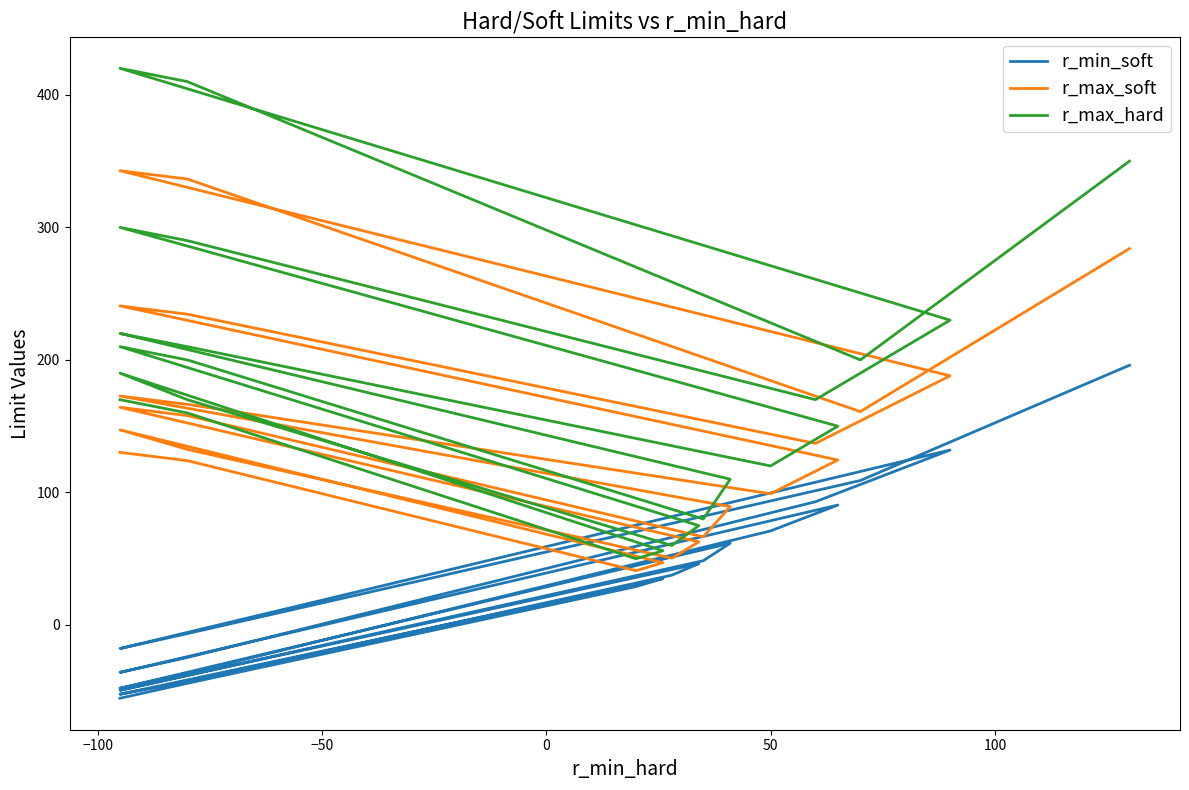

How many values in the r_max_hard series are below 170?

17